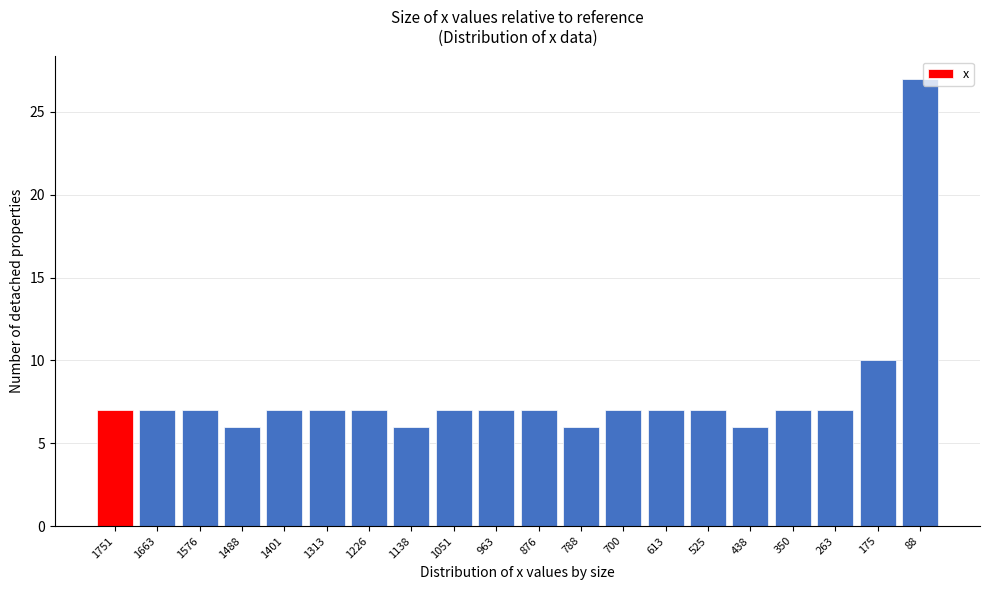

Reading left to right, extract all data points from this chart.

7	7	7	6	7	7	7	6	7	7	7	6	7	7	7	6	7	7	10	27